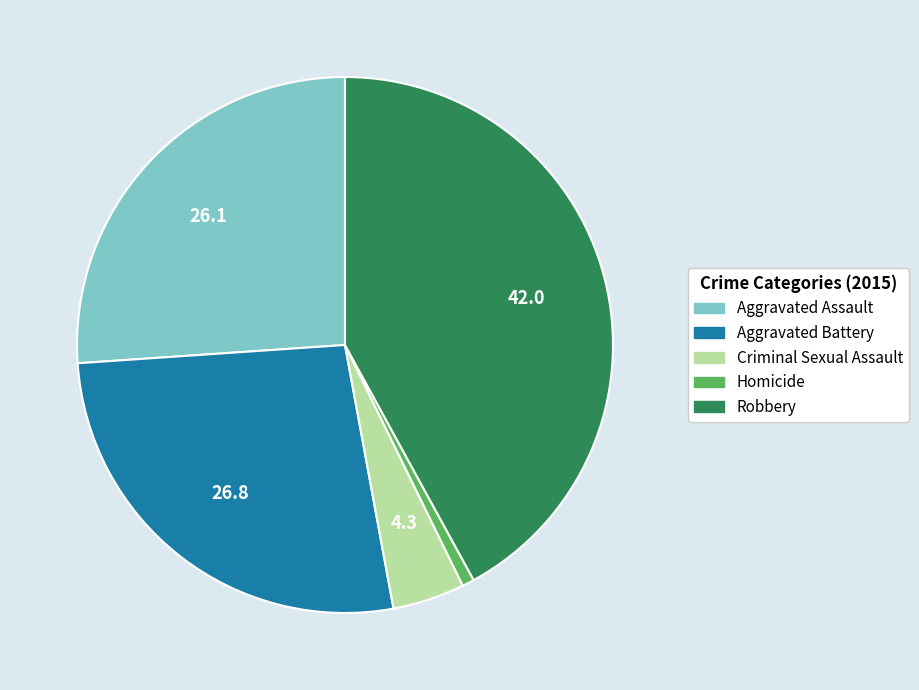

Combined, do Criminal Sexual Assault and Homicide account for over 50%?

No